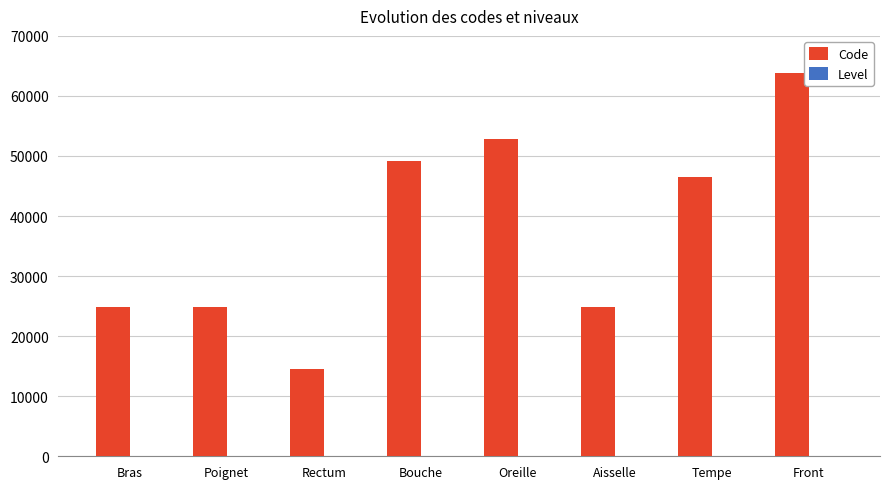

The value of Code at Poignet is 24922. True or false?

True